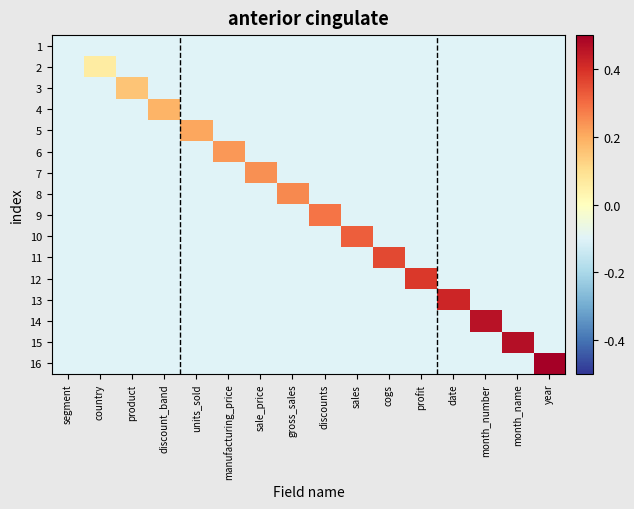

At how many categories does at least one series exceed 0?

15